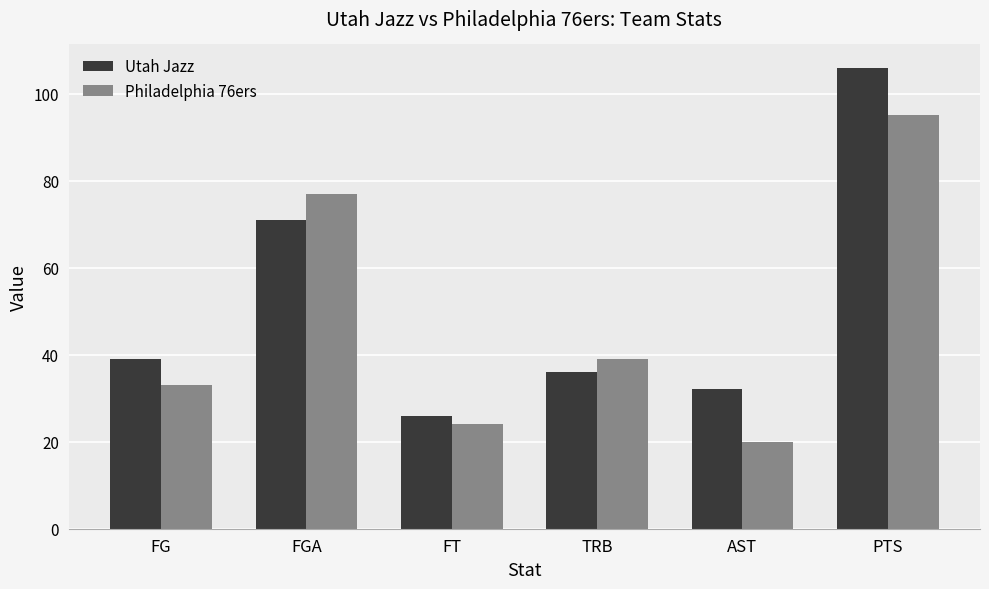

Where is Philadelphia 76ers nearest to the value 57?

TRB